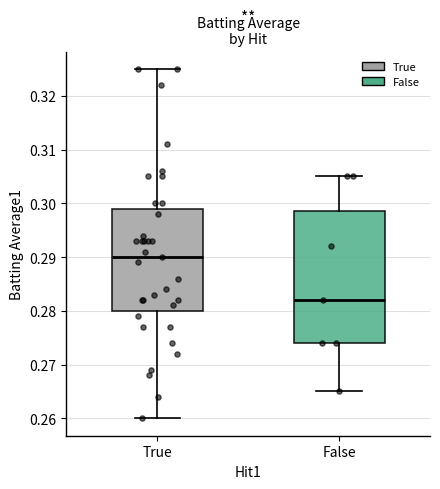

Comparing the boxes themselves (not the whiskers), which one is the tallest?

False